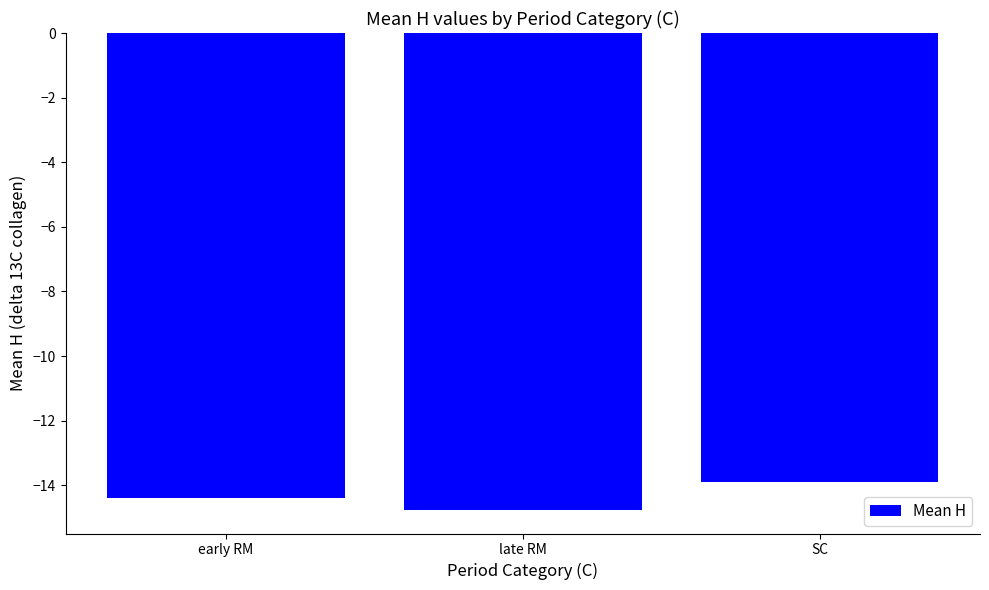

The chart shows a value of -14.4 at early RM. True or false?

True